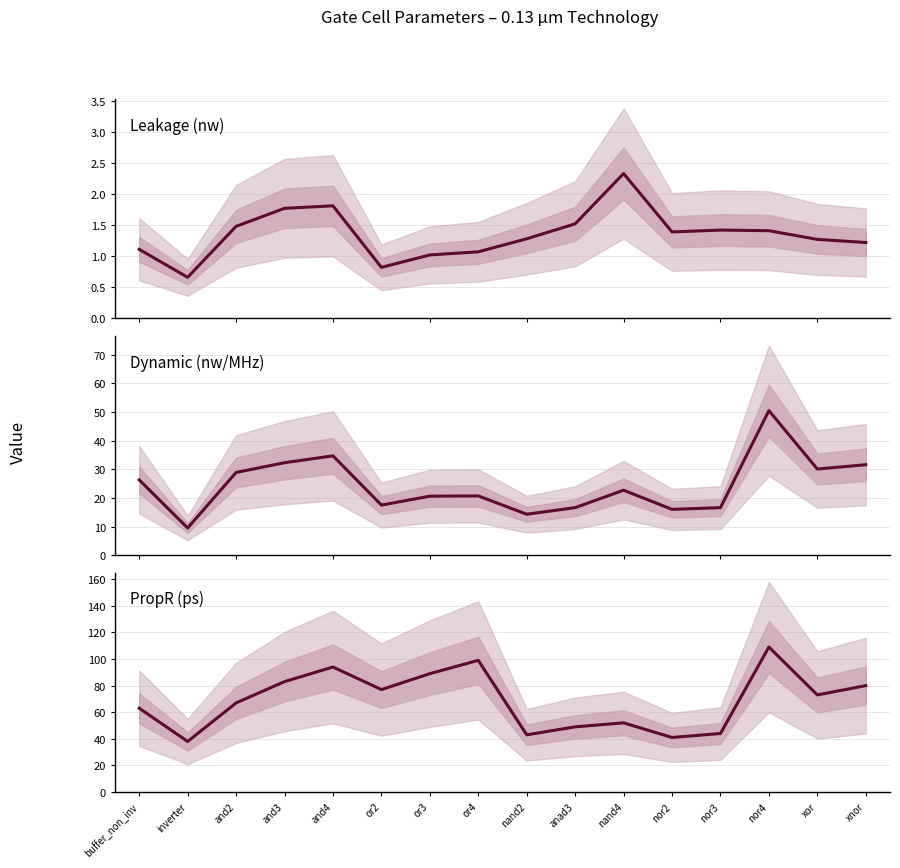

Reading right to left, what are all the values shown in this chart?

Leakage (nw): xnor=1.2	xor=1.3	nor4=1.4	nor3=1.4	nor2=1.4	nand4=2.3	anad3=1.5	nand2=1.3	or4=1.1	or3=1.0	or2=0.8	and4=1.8	and3=1.8	and2=1.5	inverter=0.7	buffer_non_inv=1.1
Dynamic (nw/MHz): xnor=31.6	xor=30.1	nor4=50.5	nor3=16.6	nor2=16.0	nand4=22.7	anad3=16.6	nand2=14.3	or4=20.7	or3=20.6	or2=17.5	and4=34.7	and3=32.3	and2=28.9	inverter=9.5	buffer_non_inv=26.3
PropR (ps): xnor=80.0	xor=73.0	nor4=109.0	nor3=44.0	nor2=41.0	nand4=52.0	anad3=49.0	nand2=43.0	or4=99.0	or3=89.0	or2=77.0	and4=94.0	and3=83.0	and2=67.0	inverter=38.0	buffer_non_inv=63.0